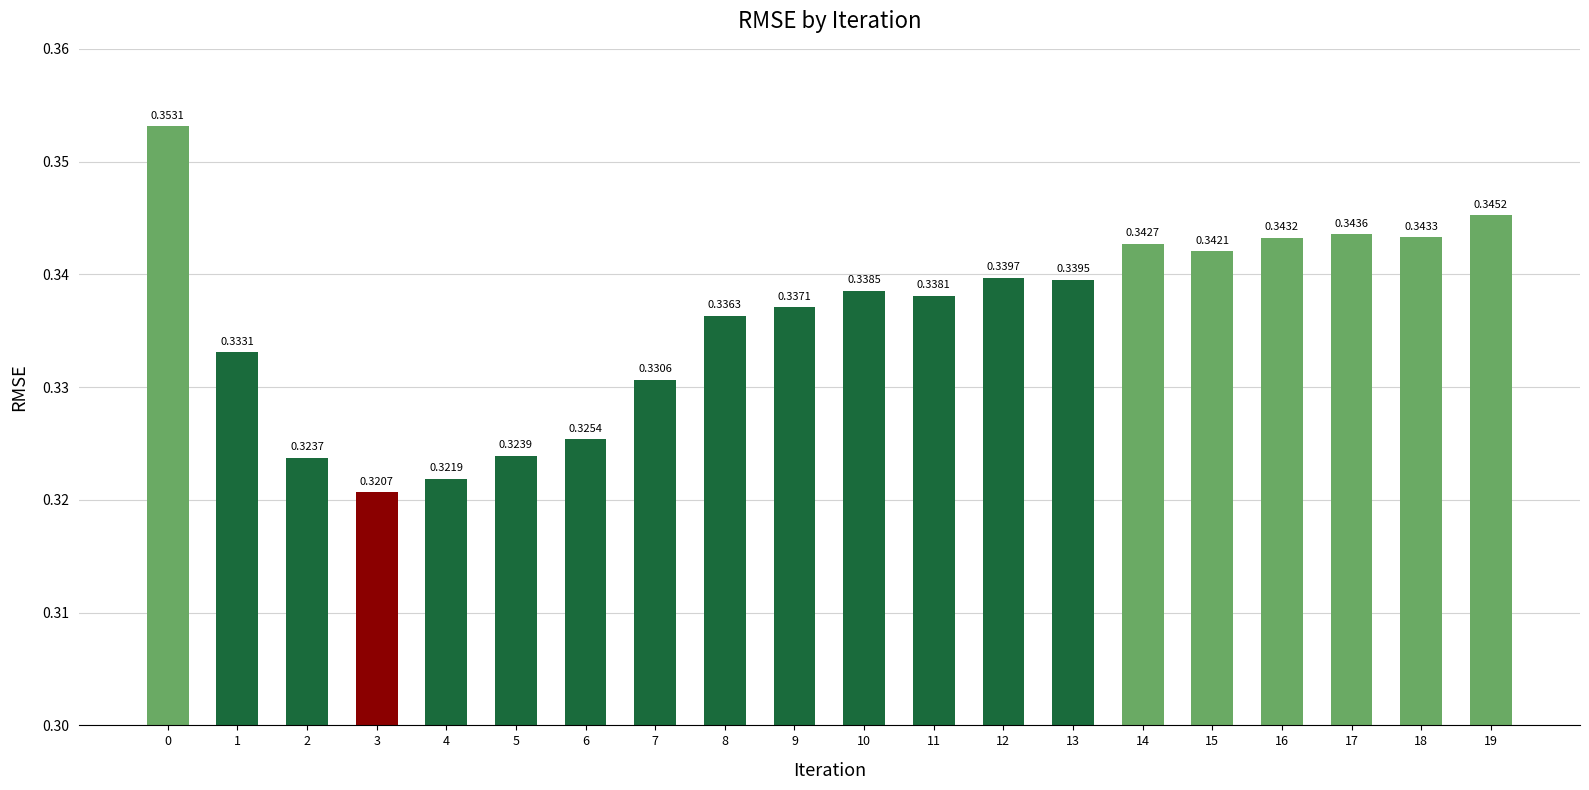

What is the sum of all values?

6.7